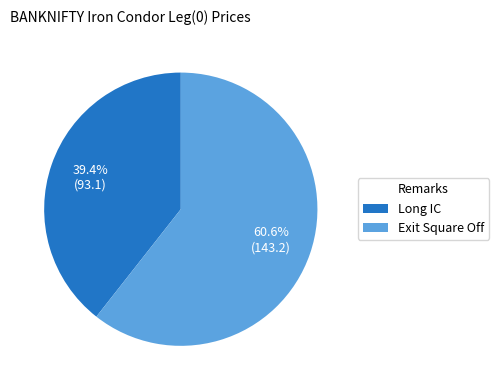

The Long IC slice represents 39% of the pie. True or false?

True